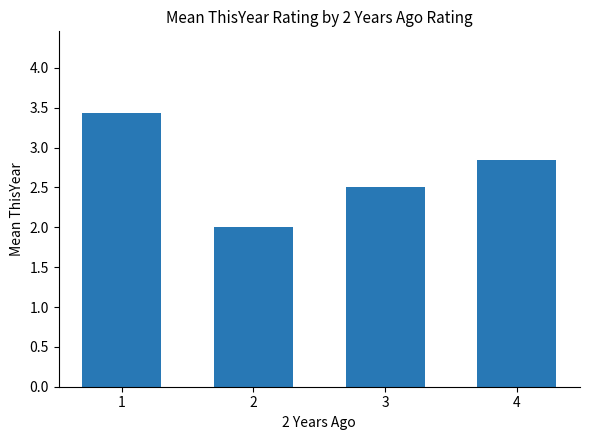

List the labels in order of value, smallest first.

2, 3, 4, 1